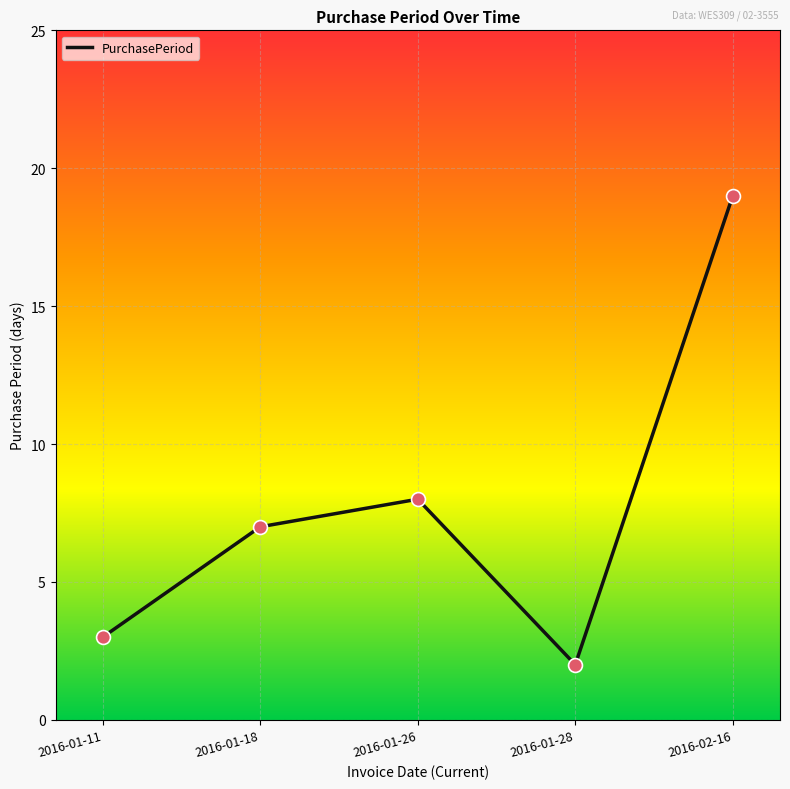

Approximately how many times larger is the value at 2016-01-26 compared to 2016-02-16?

0.4